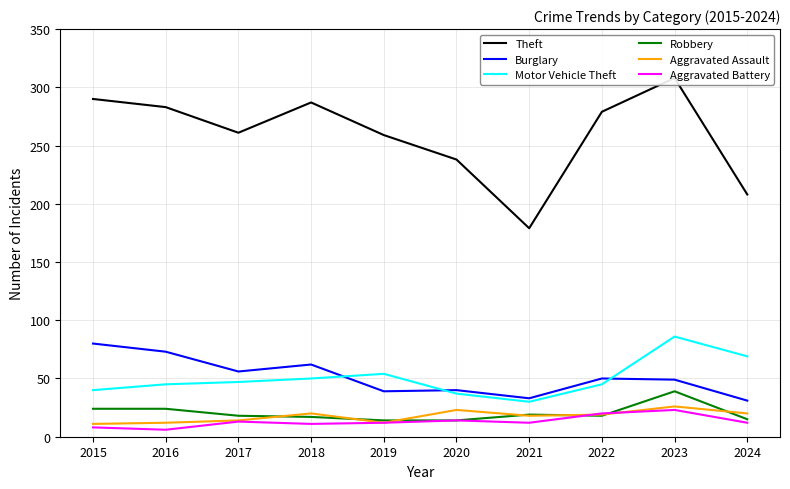

Reading left to right, list all the values displayed in this chart.

Theft: 290	283	261	287	259	238	179	279	308	208
Burglary: 80	73	56	62	39	40	33	50	49	31
Motor Vehicle Theft: 40	45	47	50	54	37	30	45	86	69
Robbery: 24	24	18	17	14	14	19	18	39	15
Aggravated Assault: 11	12	14	20	12	23	18	19	26	20
Aggravated Battery: 8	6	13	11	12	14	12	20	23	12